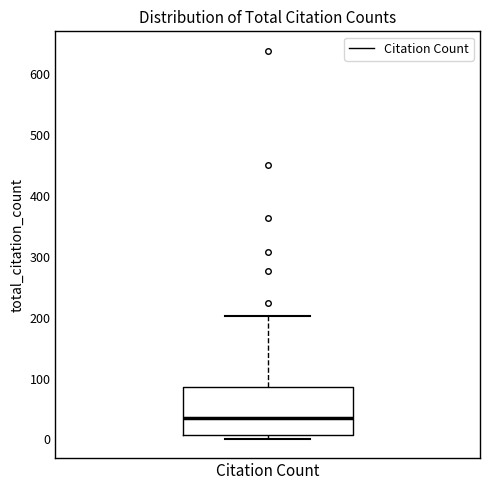

Read this box plot against the y-axis: the position of the median line, the range covered by the box, and the ends of both whiskers. The values are not printed on the chart, so give them approximately, as read against the axis.

median 40, box 10 to 90, whiskers 0 to 200